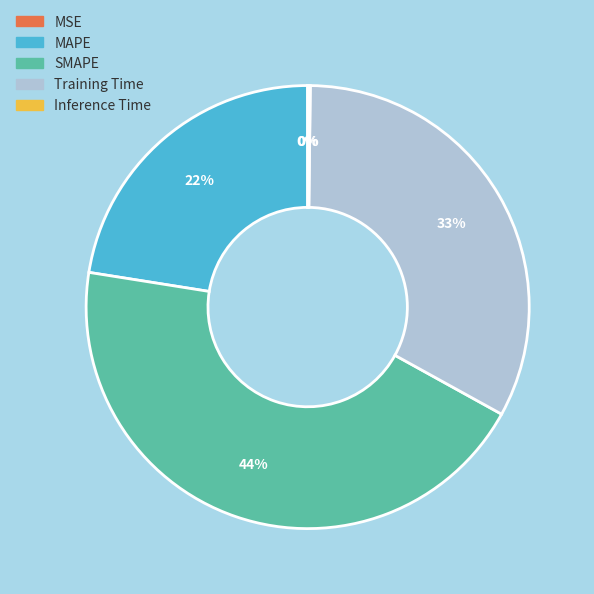

To the nearest percent, what is the difference between the largest and smallest slice percentages?

44%